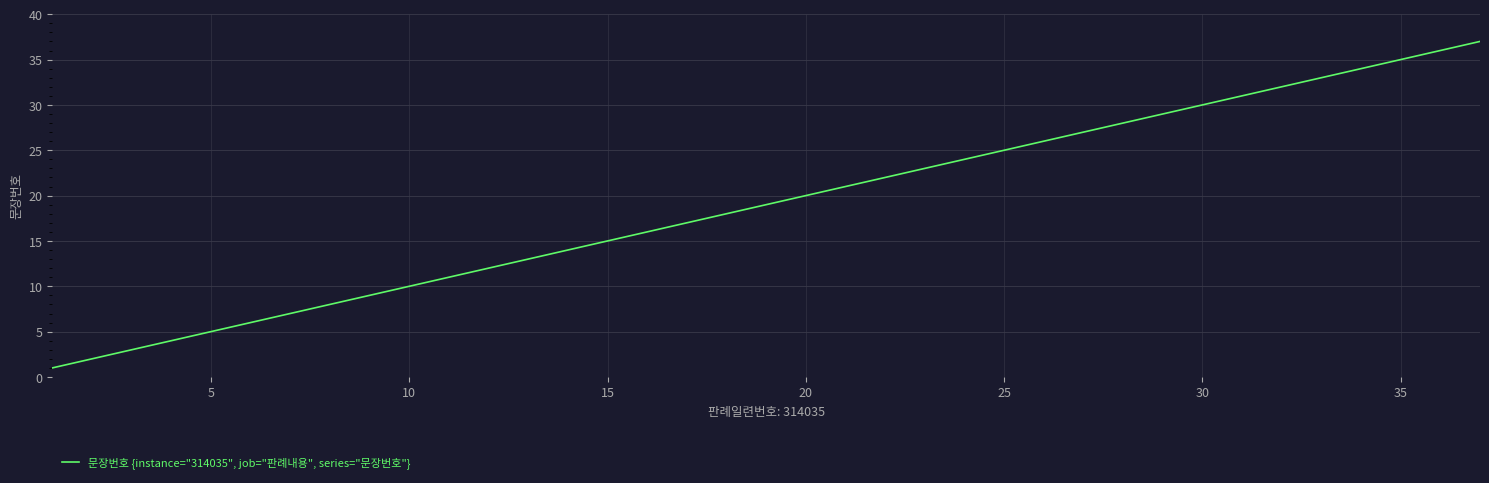

What is the greatest value displayed?

37